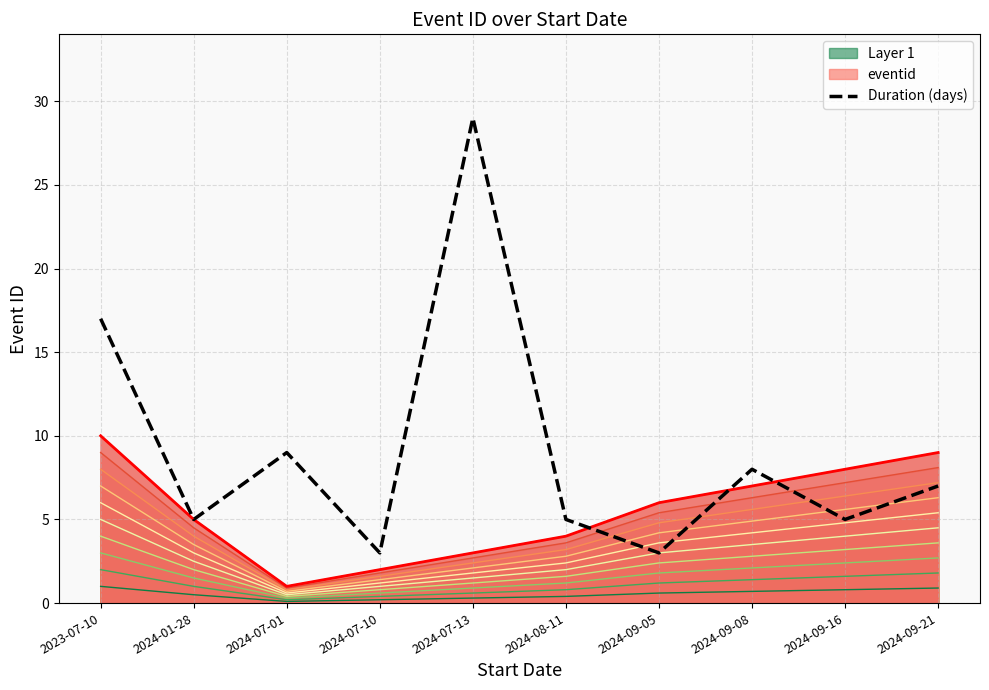

What is the average value?

9